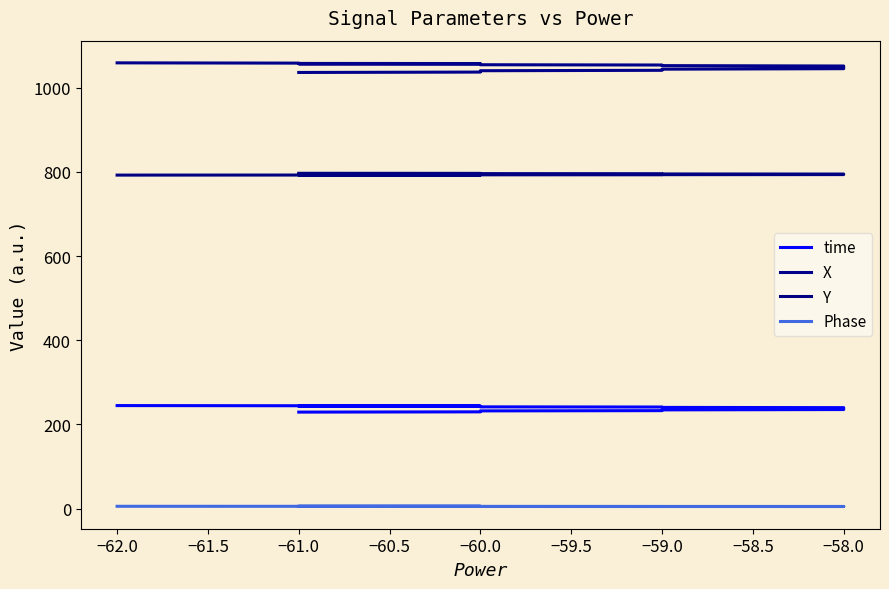

True or false: Y and Phase intersect in this chart.

False